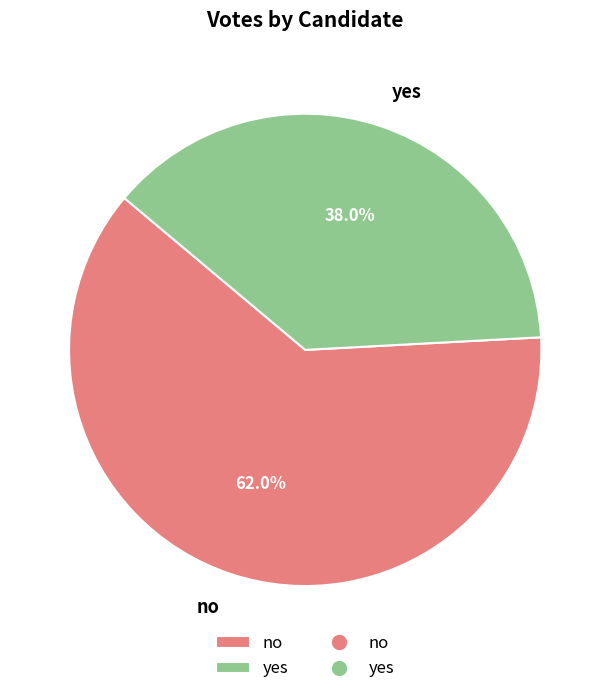

How many segments does this pie chart have?

2